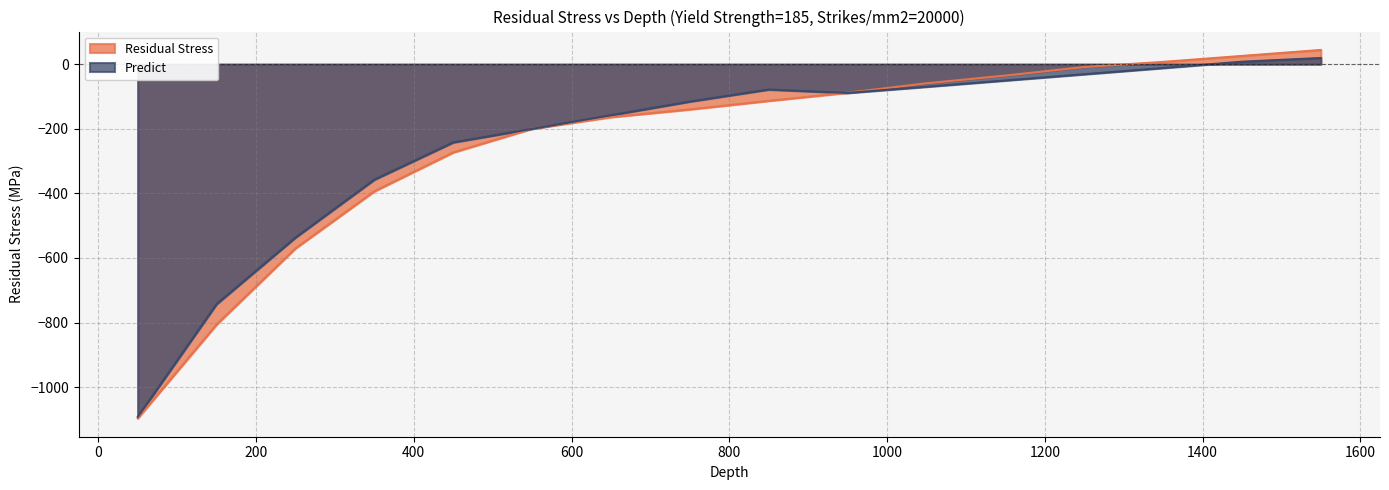

Where do Predict and Residual Stress first cross each other?

450 and 550